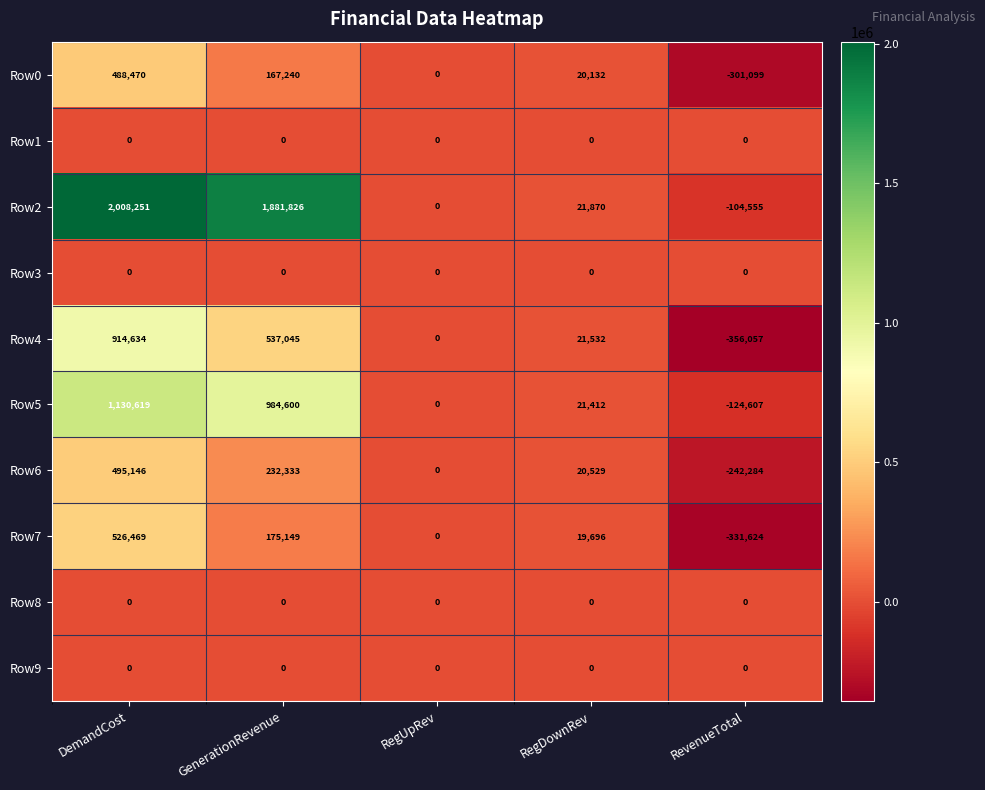

How many values in Row5 are below zero?

1